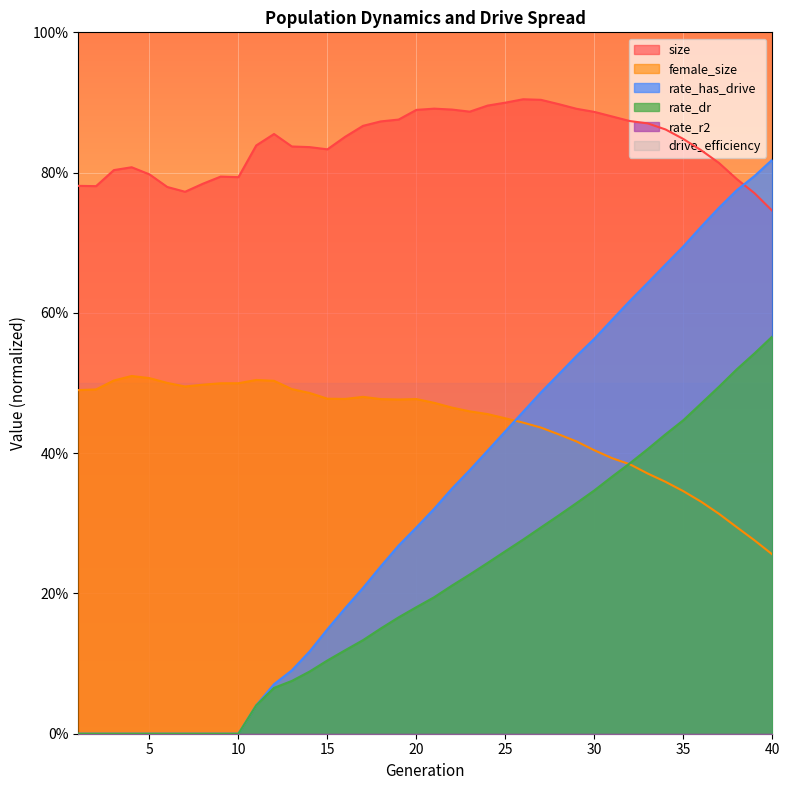

Which series has the largest total across all categories?

size